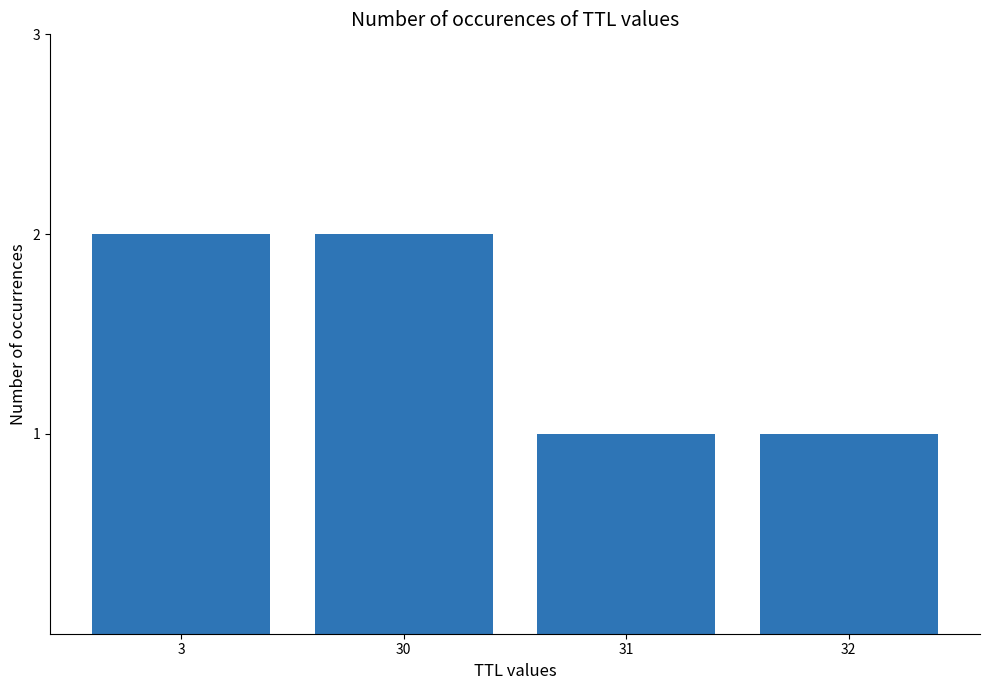

Is it true that the value at 30 is 1?

False